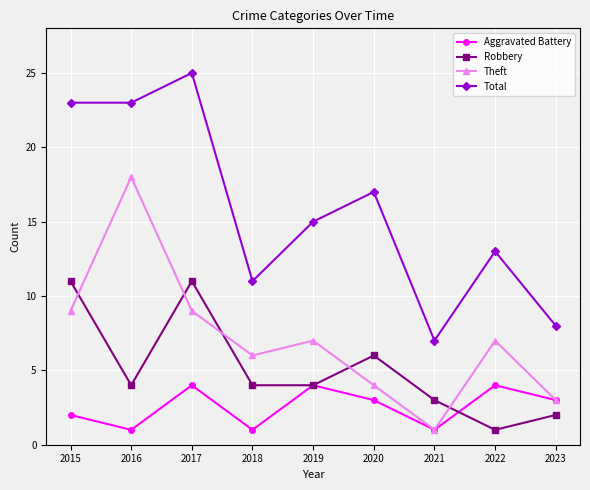

True or false: Theft has more than 2 interior local peaks.

True